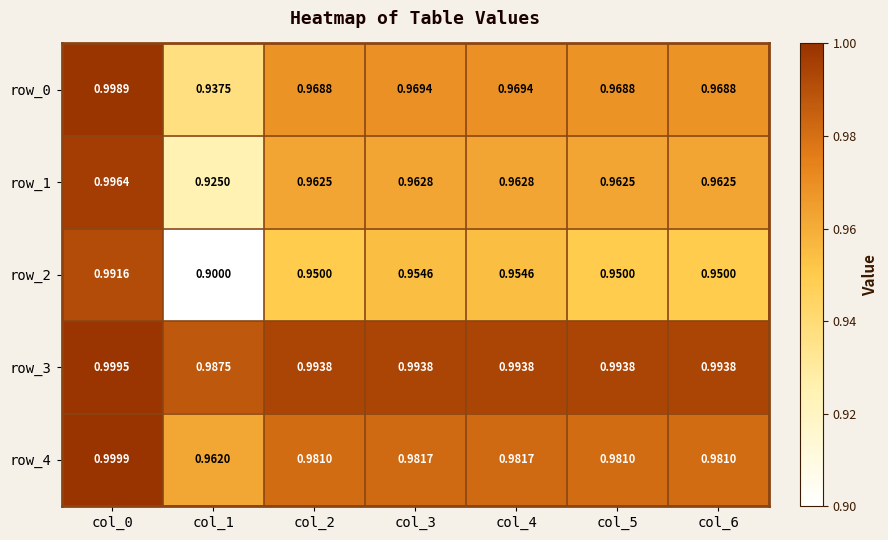

At which label does row_3 reach its peak?

col_0